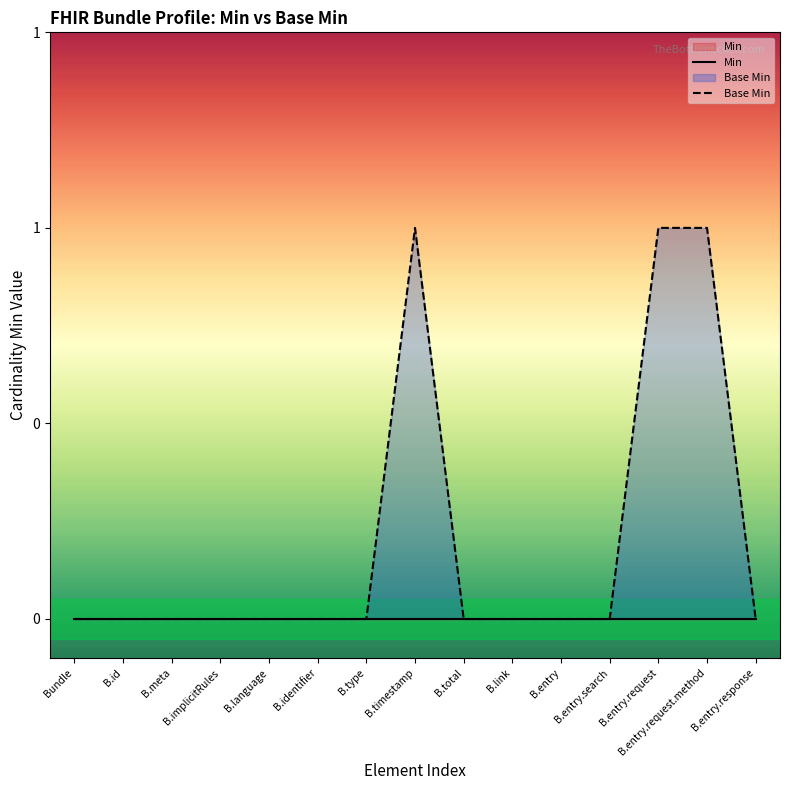

What is the greatest value displayed?

1